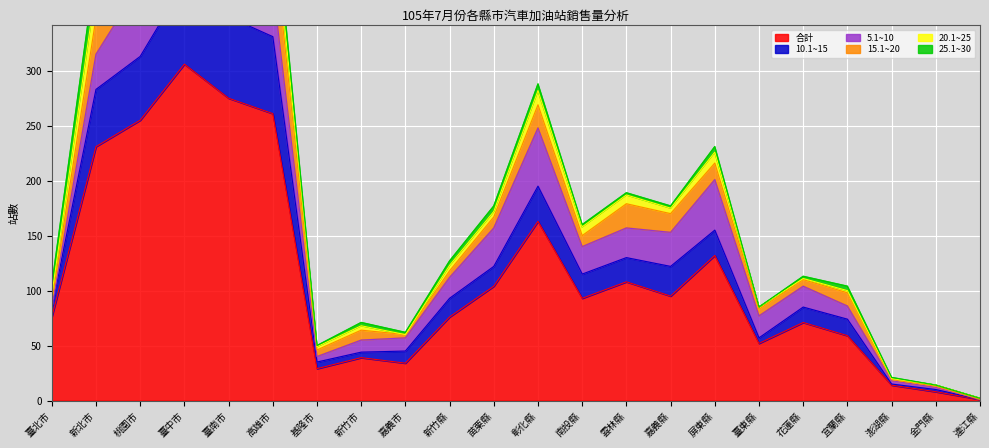

What is the average value of the 25.1~30 series?

6